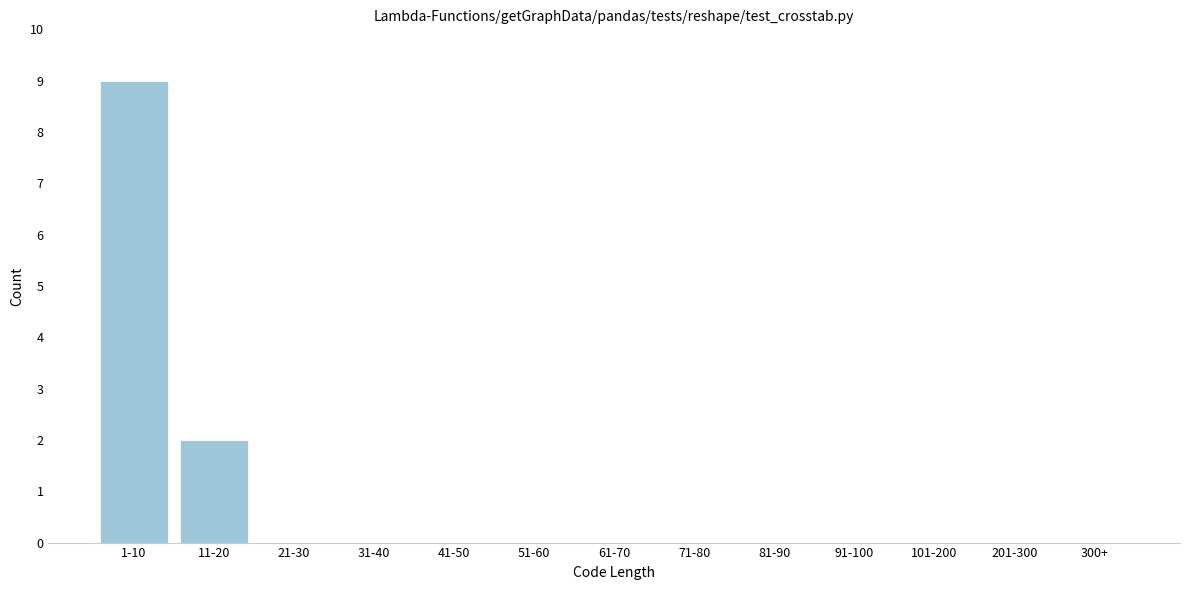

Reading left to right, extract all data points from this chart.

1-10=9	11-20=2	21-30=0	31-40=0	41-50=0	51-60=0	61-70=0	71-80=0	81-90=0	91-100=0	101-200=0	201-300=0	300+=0